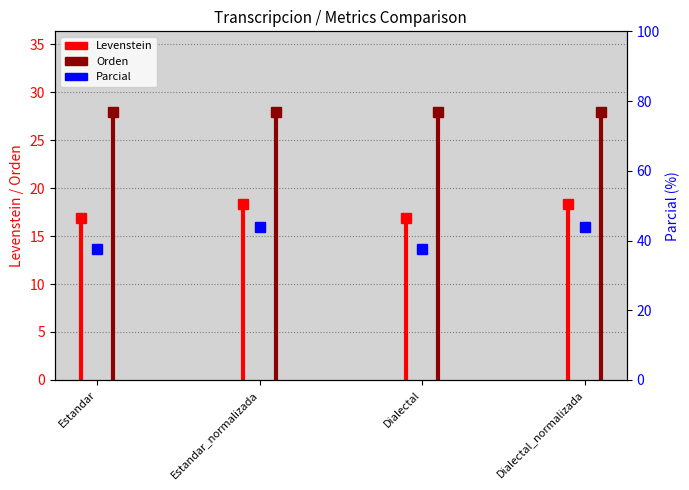

What is the maximum value for Orden?

28.0